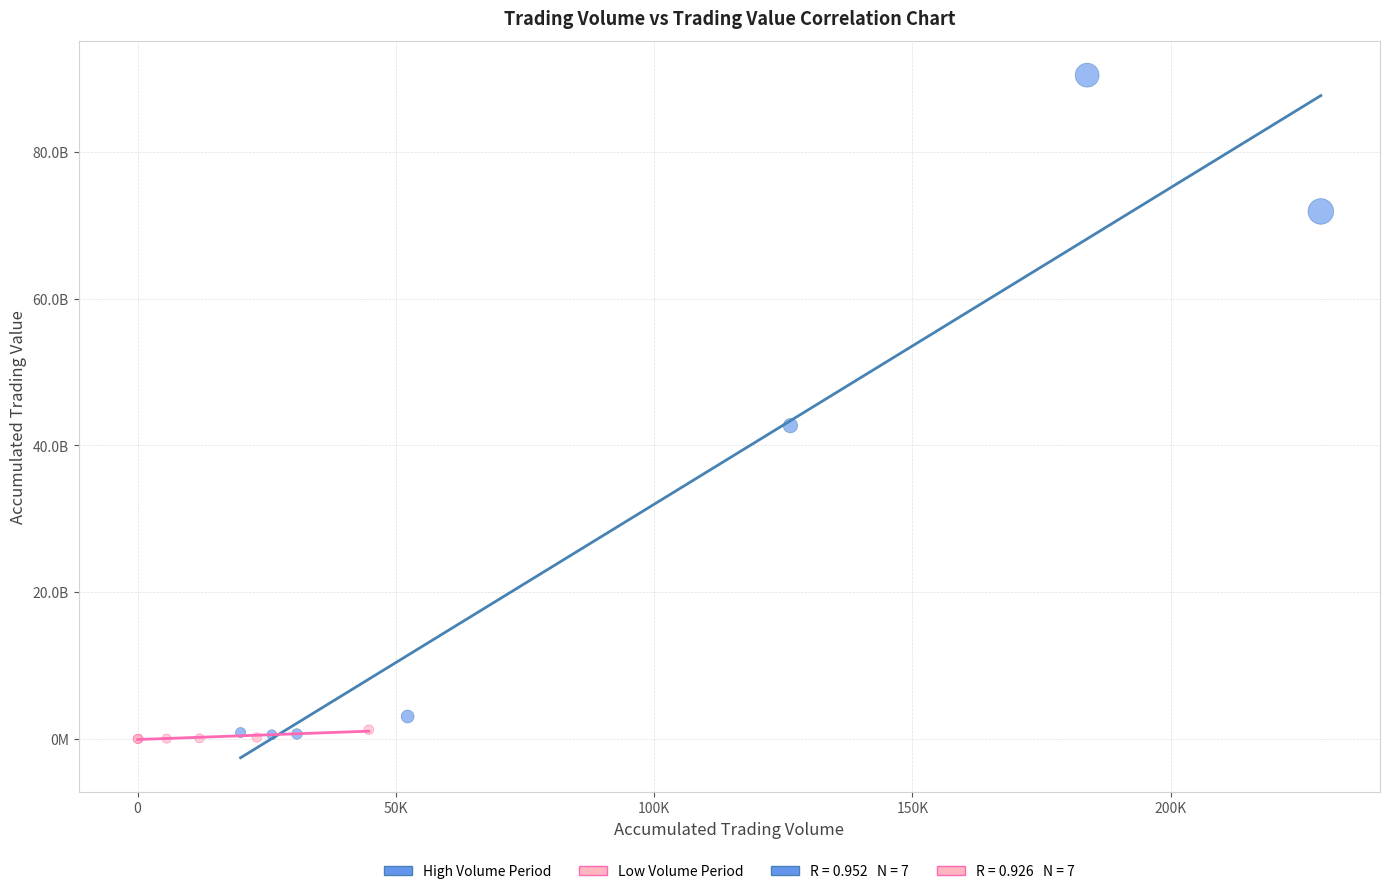

Which series reaches the maximum Y coordinate?

High Volume Period